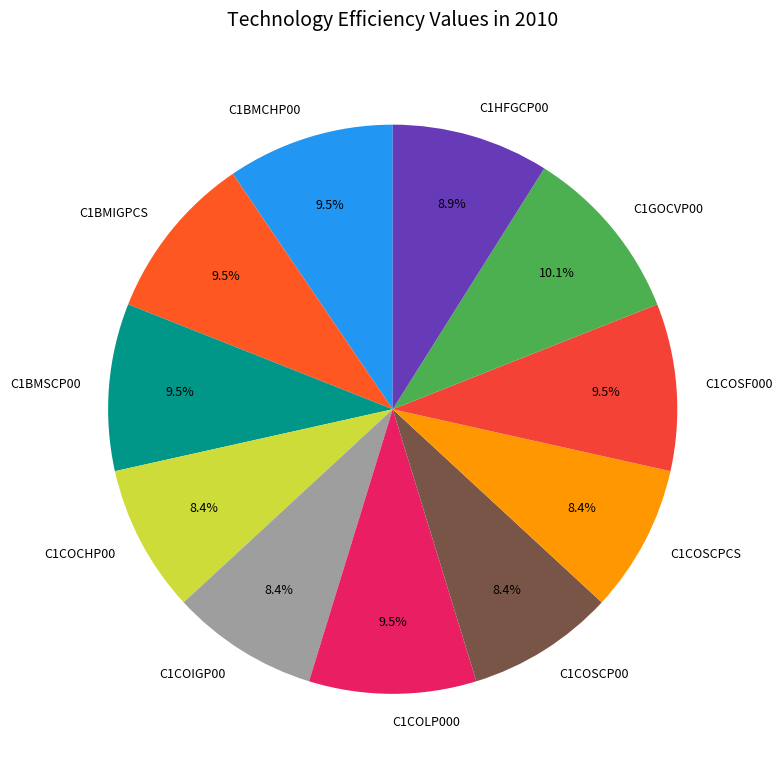

Does any single category account for the majority?

No